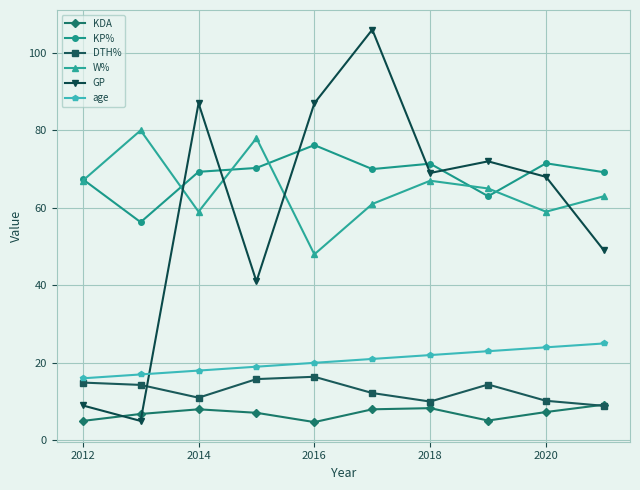

Which series ends up on top after the final intersection of GP and KP%?

KP%